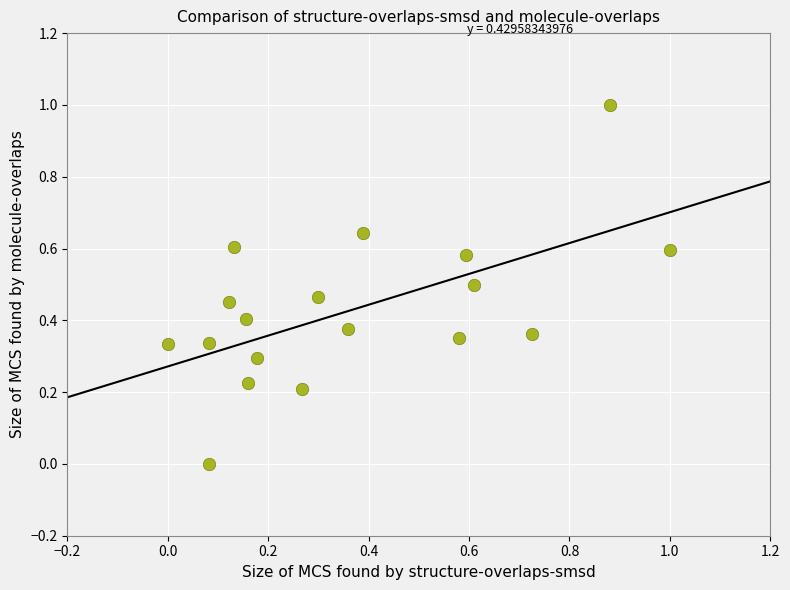

What is the range of Y values (max minus min)?

1.0